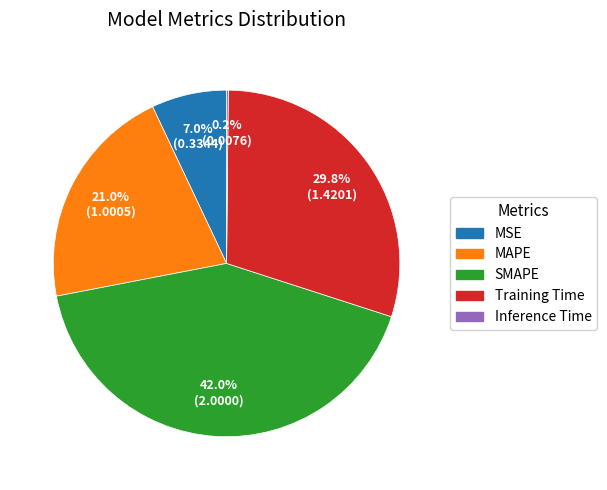

What is the largest slice in the pie chart?

SMAPE